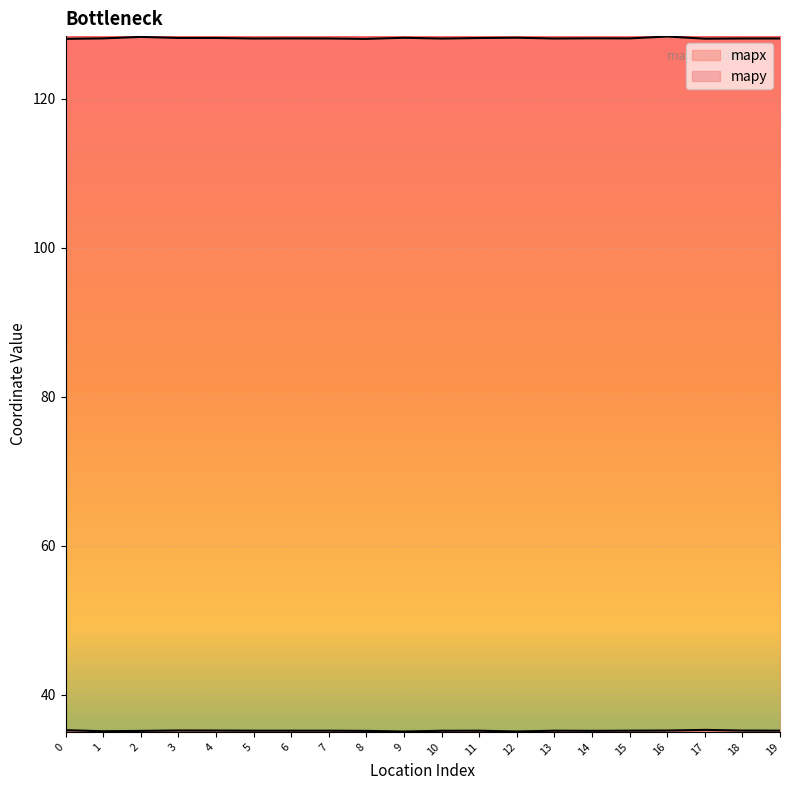

Which series has the widest spread of values?

mapx